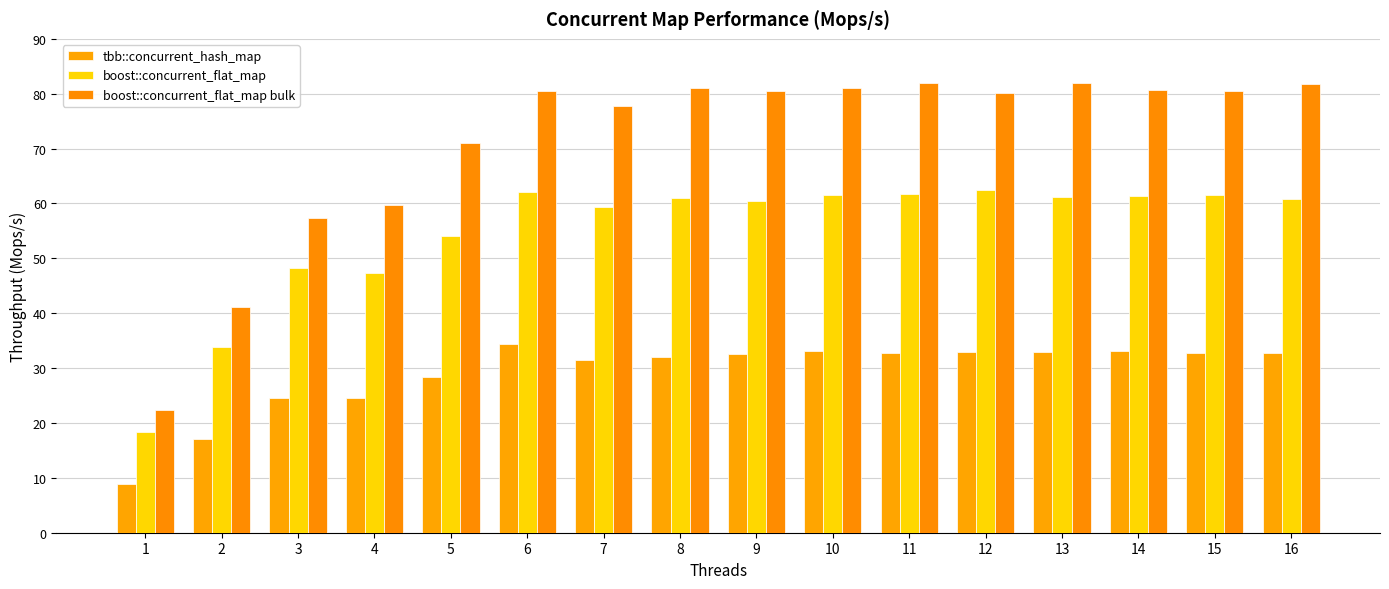

Which category has the highest value in the boost::concurrent_flat_map bulk series?

11